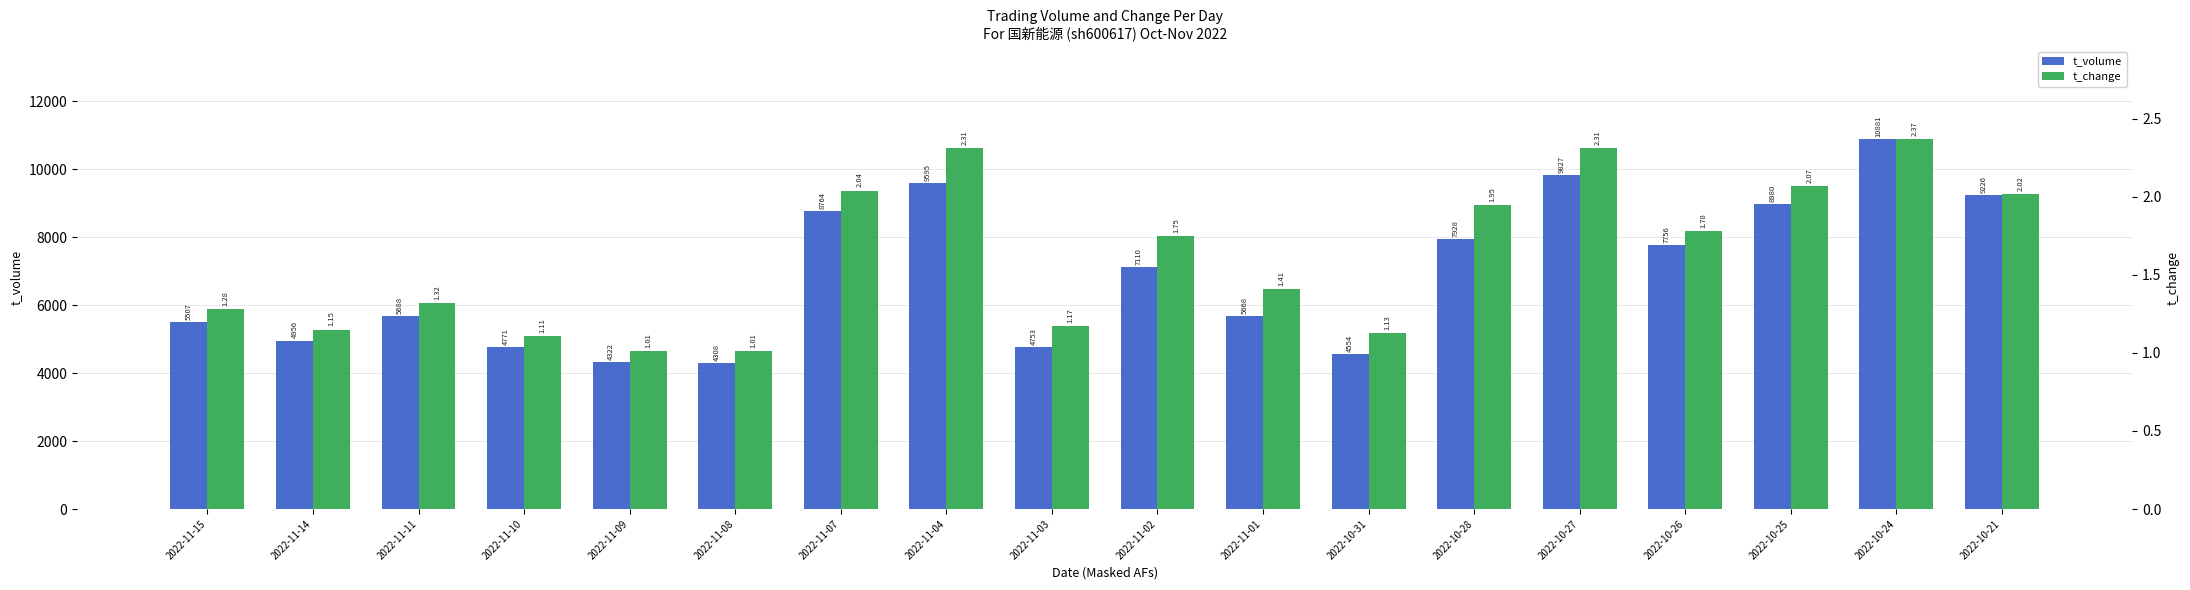

Is the value of t_change at 2022-11-08 greater than the value of t_volume at 2022-11-02?

No